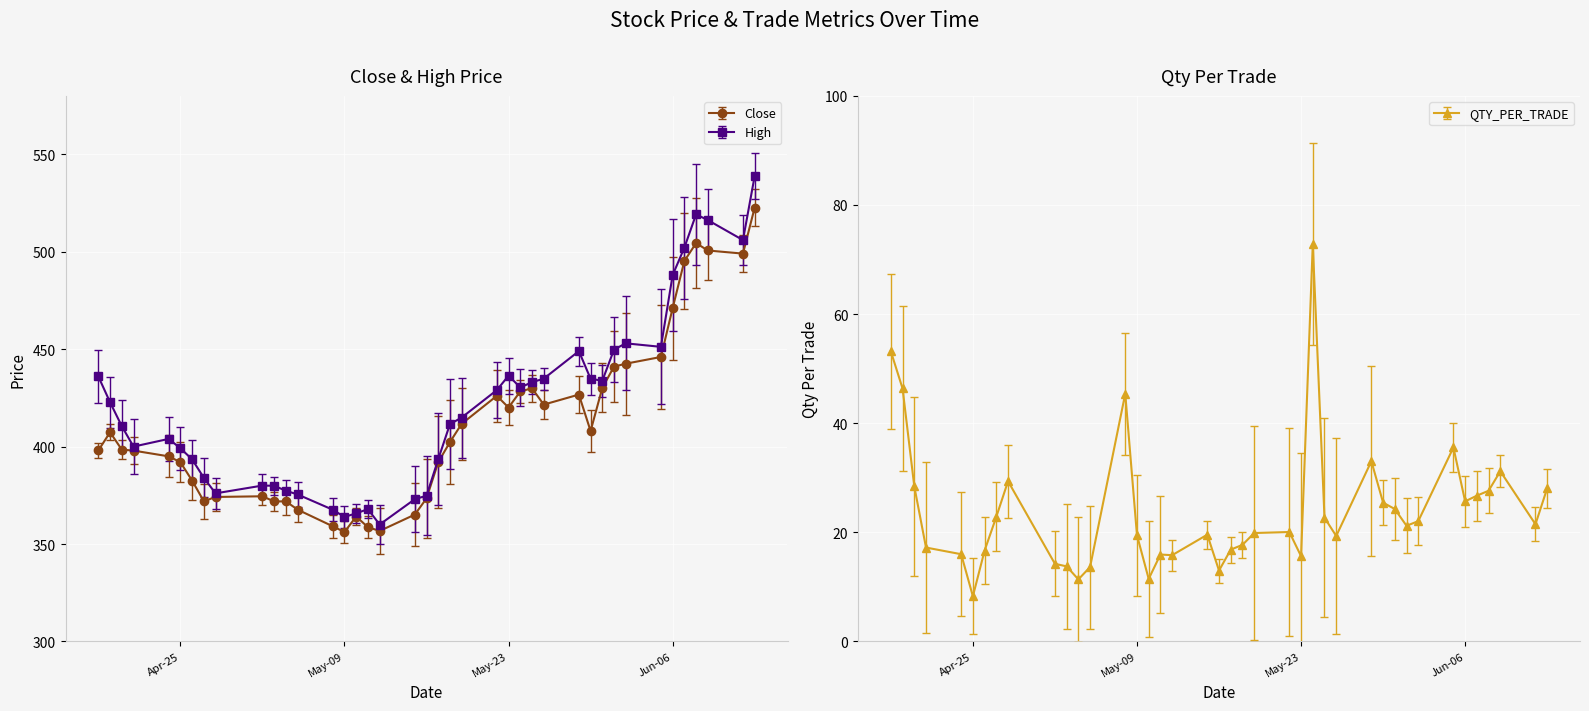

Which series has the largest total across all categories?

High